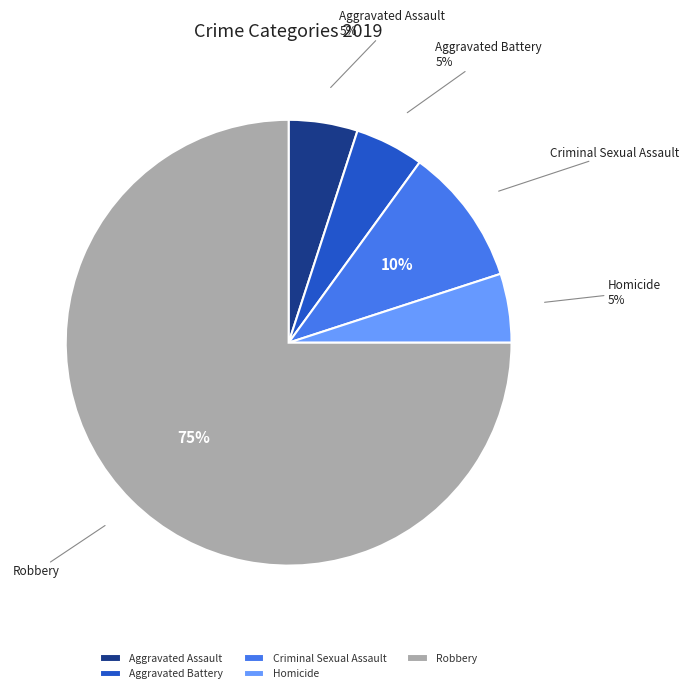

Which slice is the largest?

Robbery